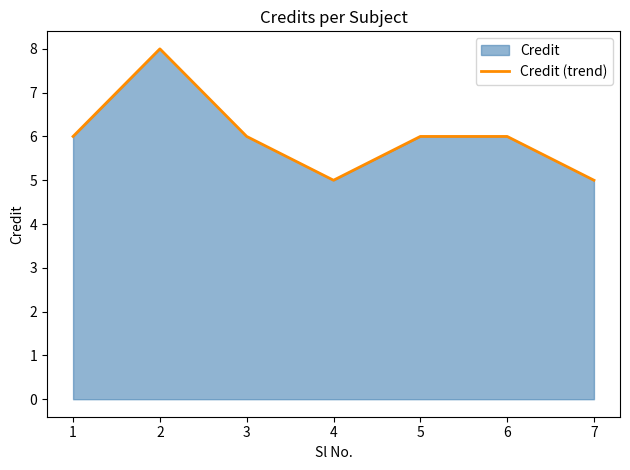

The value at 5 is 10. True or false?

False